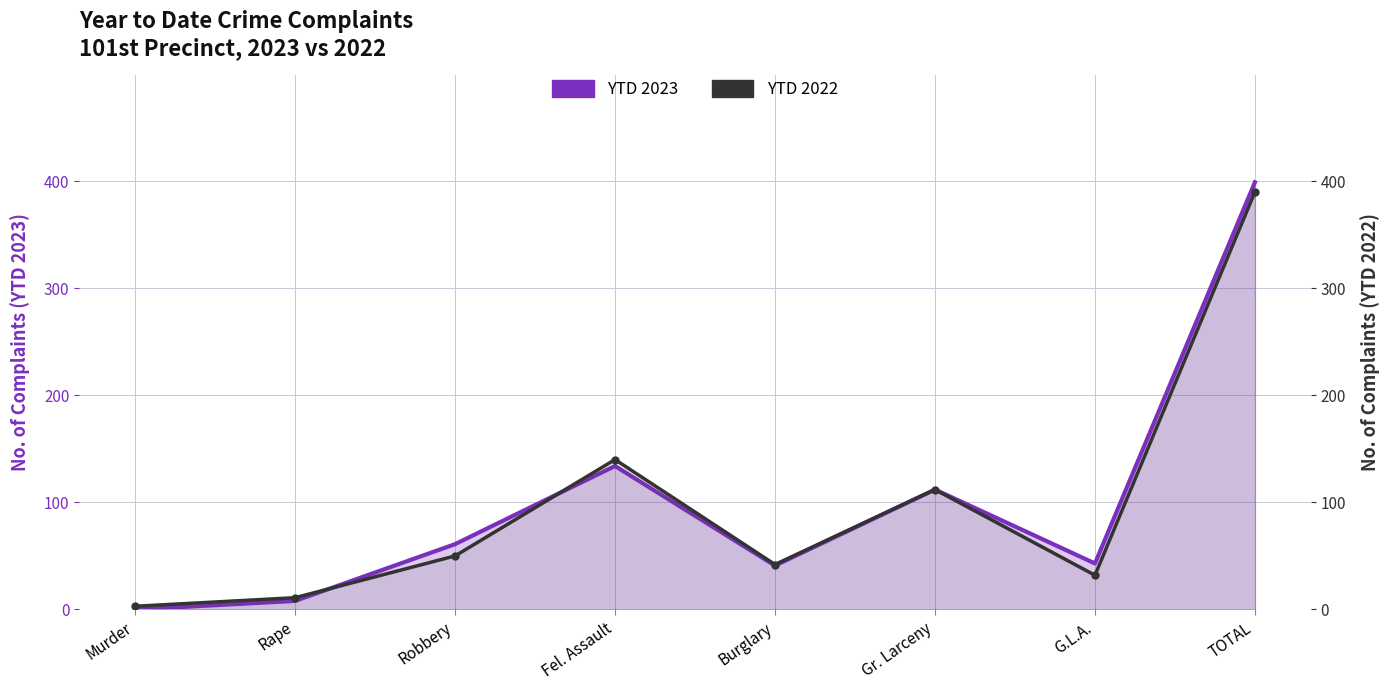

Which category has the lowest value in the YTD 2022 series?

Murder